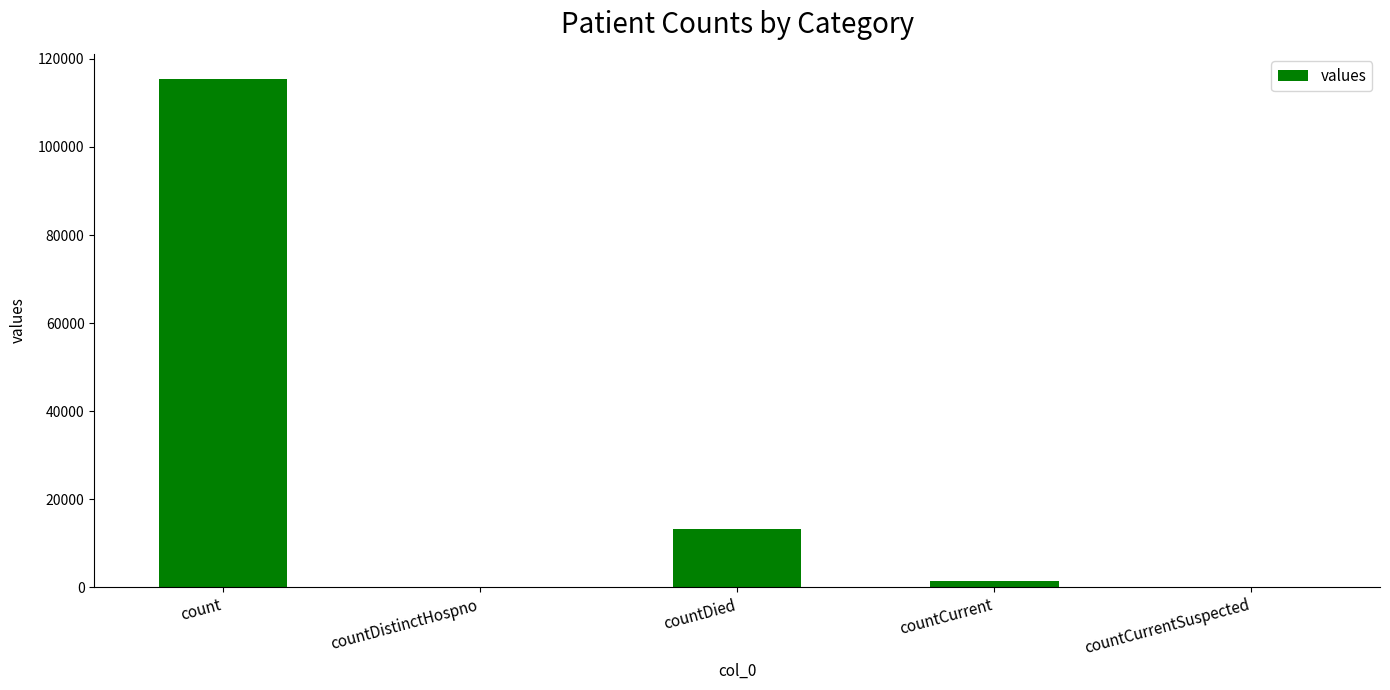

Which has a higher value, countDied or countCurrent?

countDied